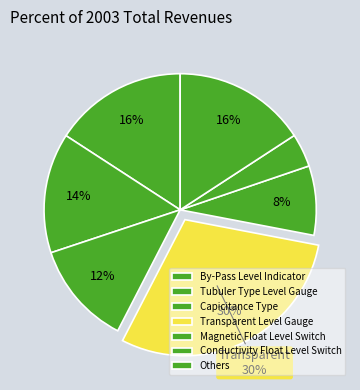

How many segments does this pie chart have?

7